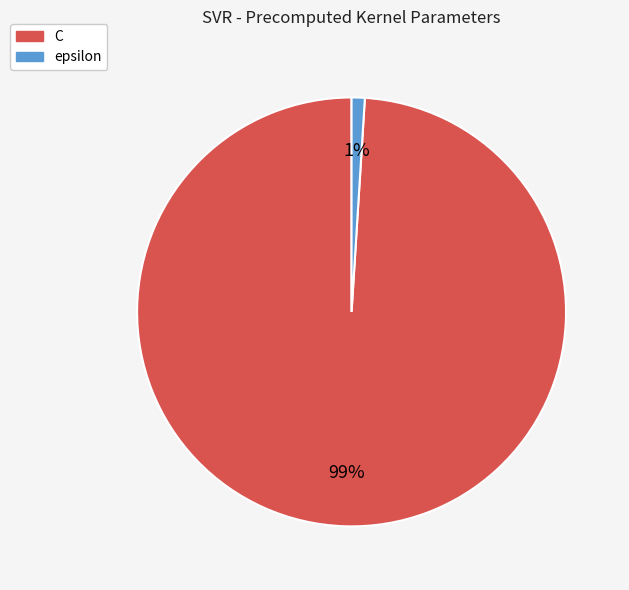

What is the smallest slice in the pie chart?

epsilon